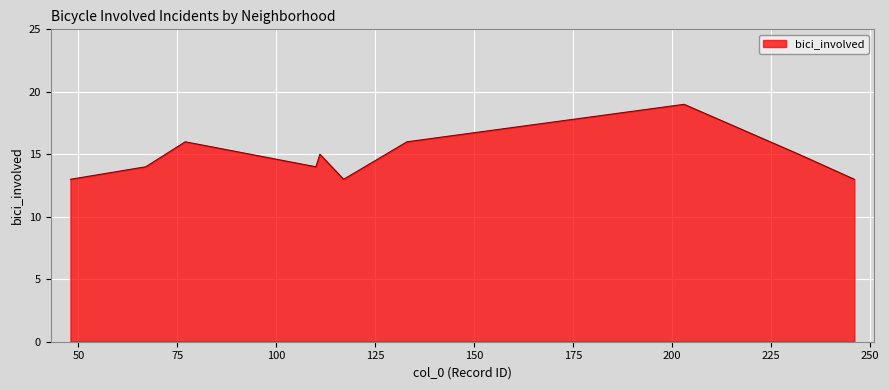

What is the greatest value displayed?

19